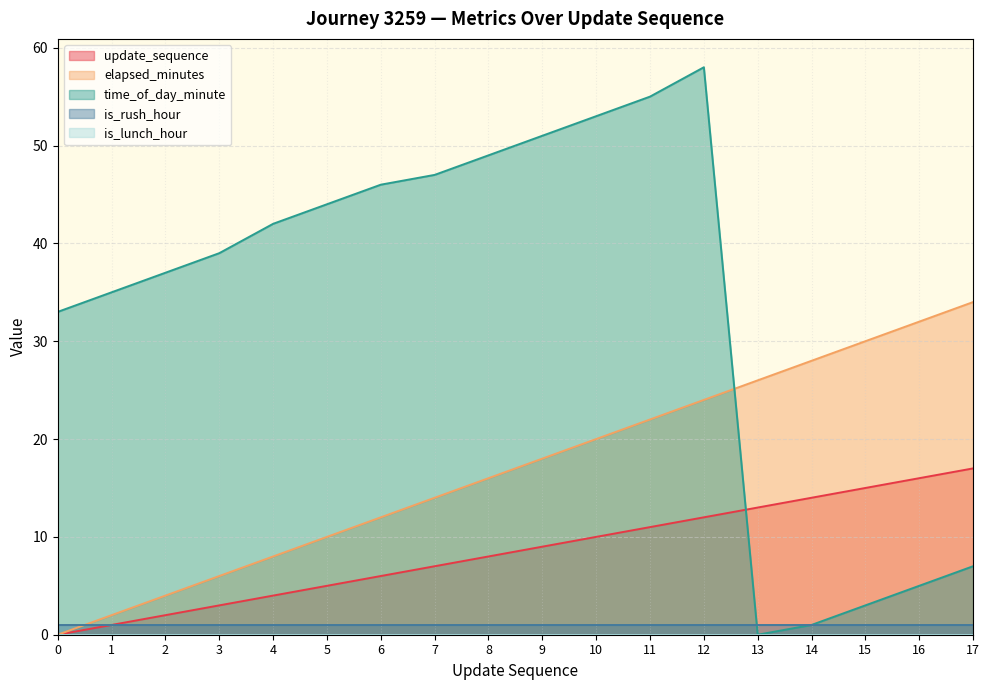

Which has a higher value, 17 or 6?

17